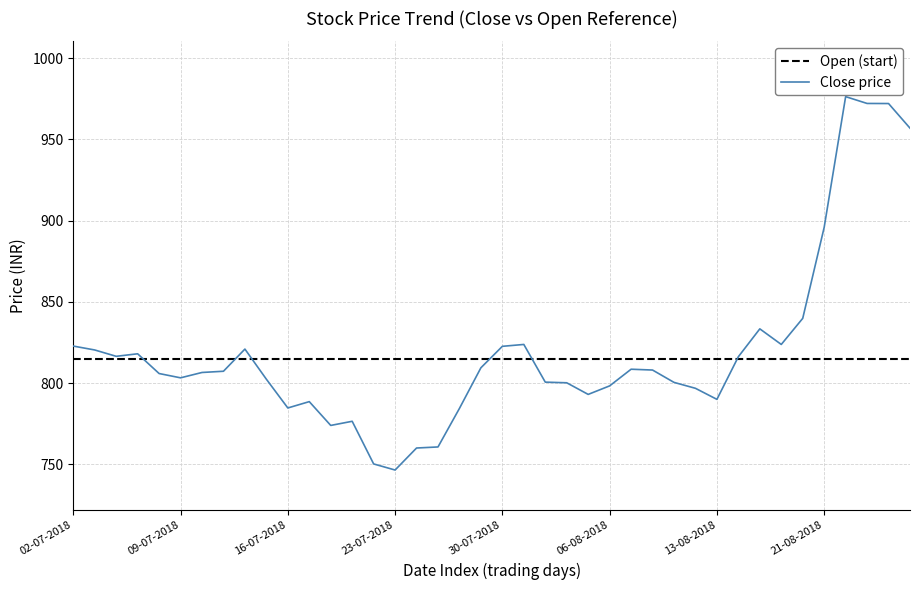

Where does the data first go above 807?

02-07-2018